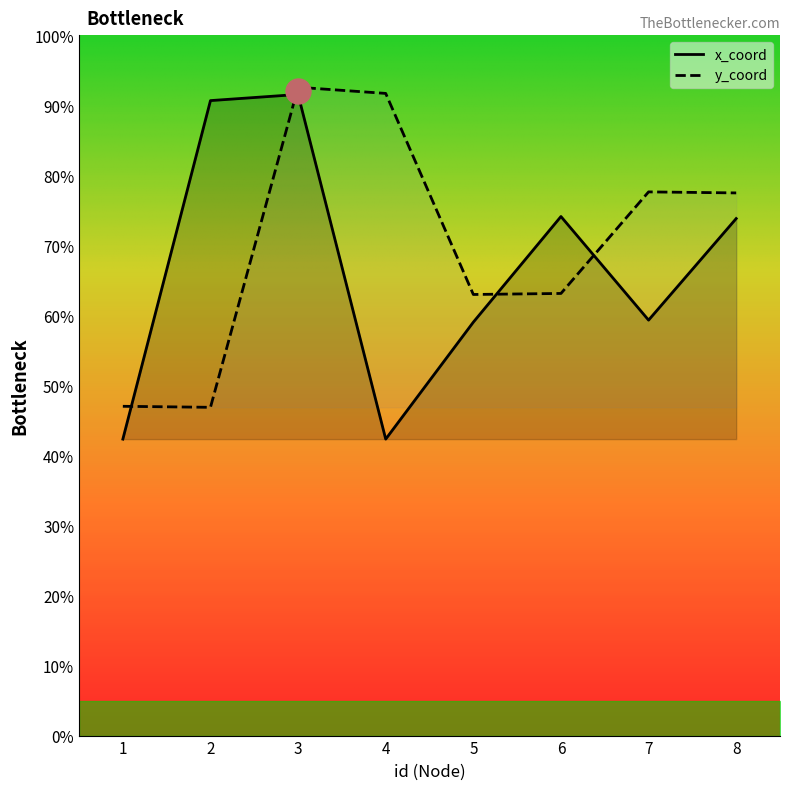

List the series in order of their peak value, lowest first.

x_coord, y_coord